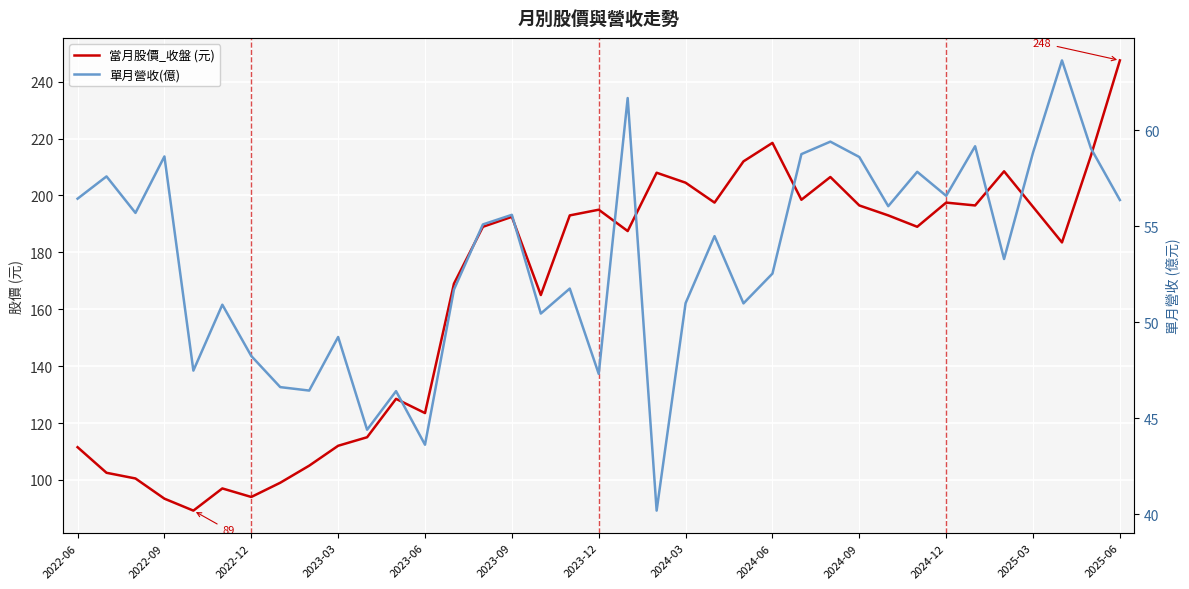

What is the total value across all series at 2023-12?

242.3